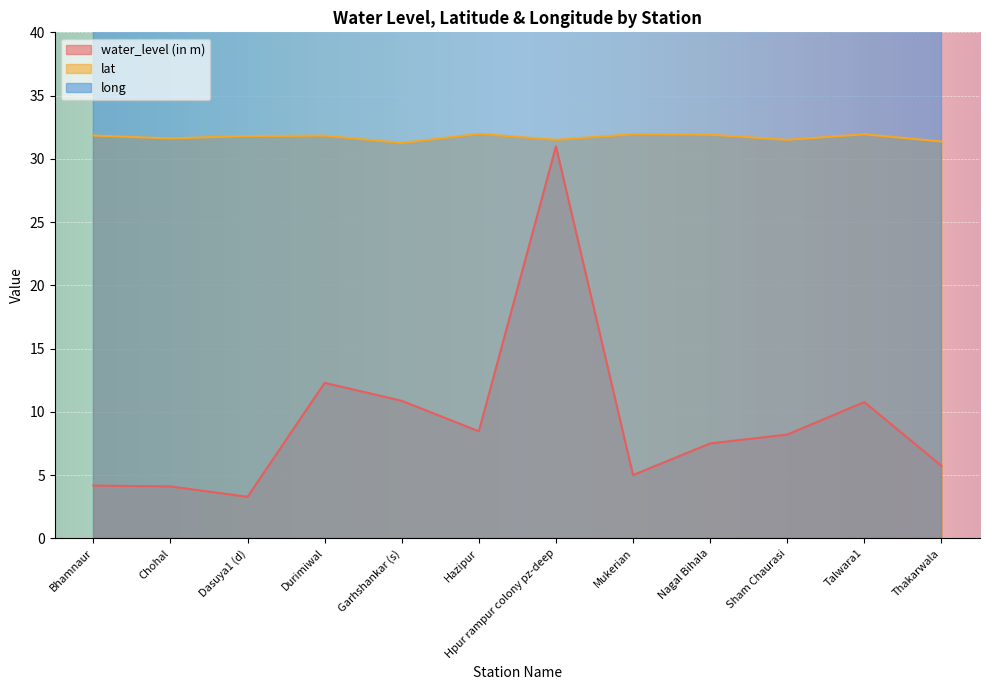

Which category has the highest value in the water_level (in m) series?

Hpur rampur colony pz-deep